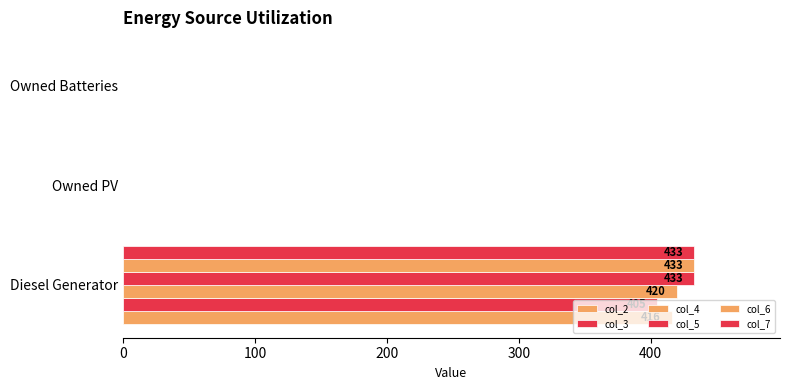

How many distinct data groups are displayed?

6